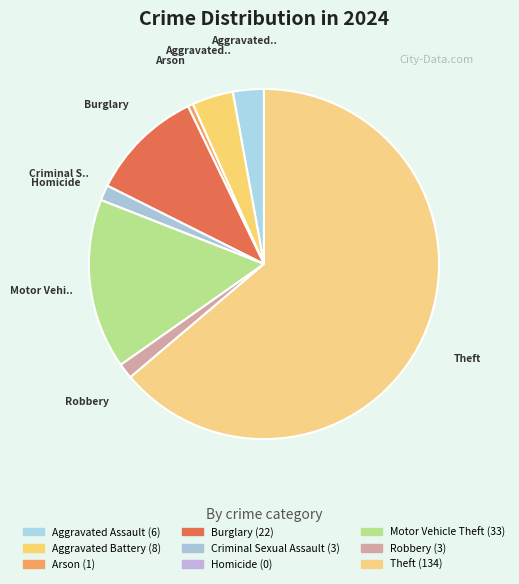

Count the number of slices in the pie.

9